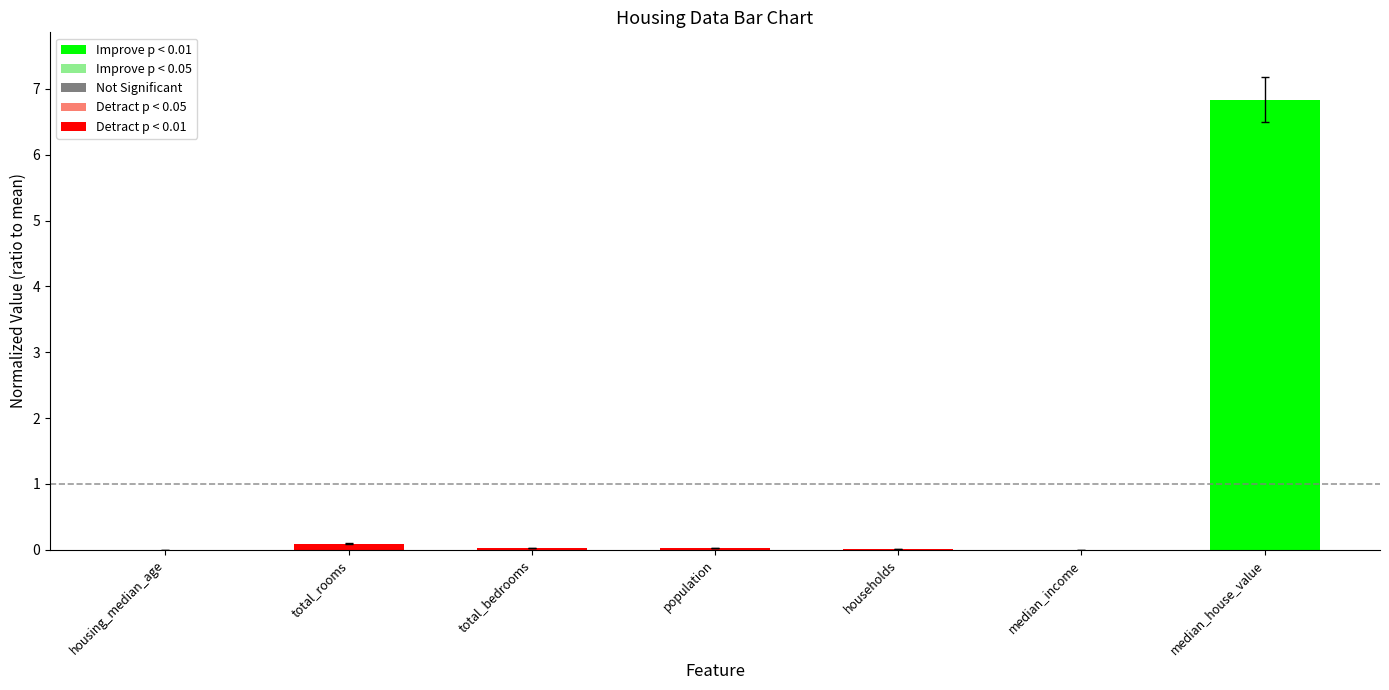

At which category does the chart reach its minimum across all series?

median_income